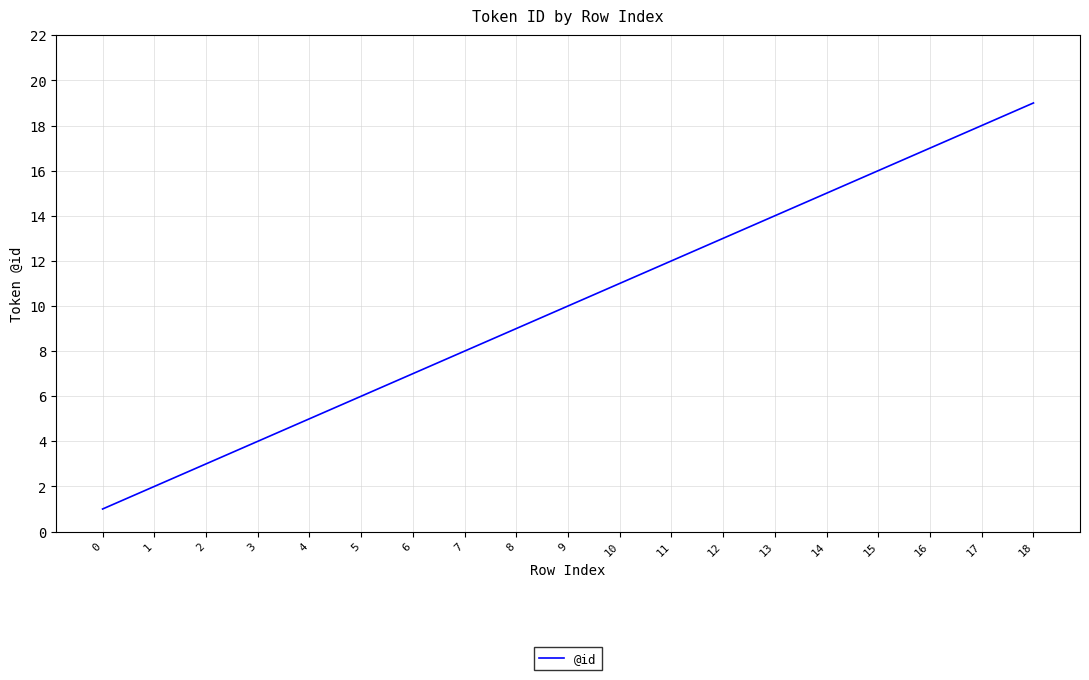

Reading left to right, what are all the values shown in this chart?

0=1	1=2	2=3	3=4	4=5	5=6	6=7	7=8	8=9	9=10	10=11	11=12	12=13	13=14	14=15	15=16	16=17	17=18	18=19